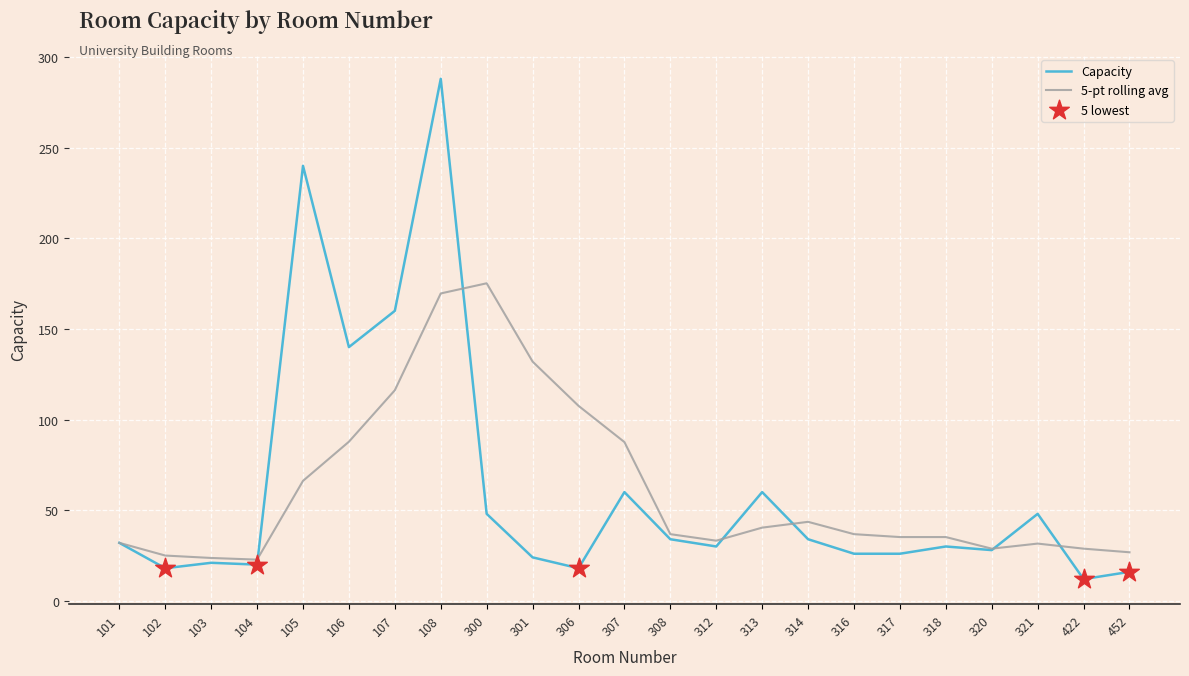

What is the difference between the highest and lowest values at 321?

16.4